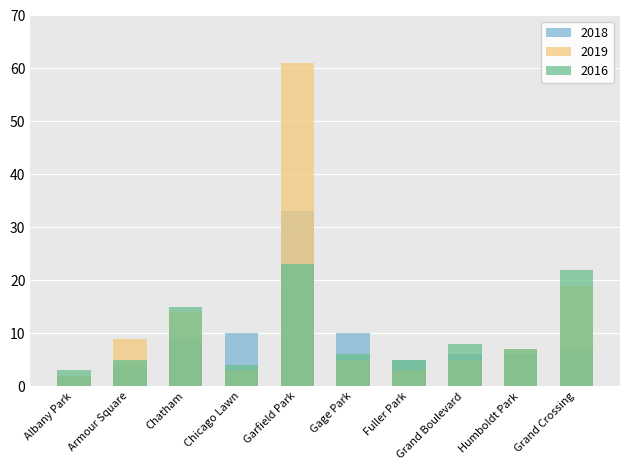

Which series changed the most between Chicago Lawn and Humboldt Park?

2018